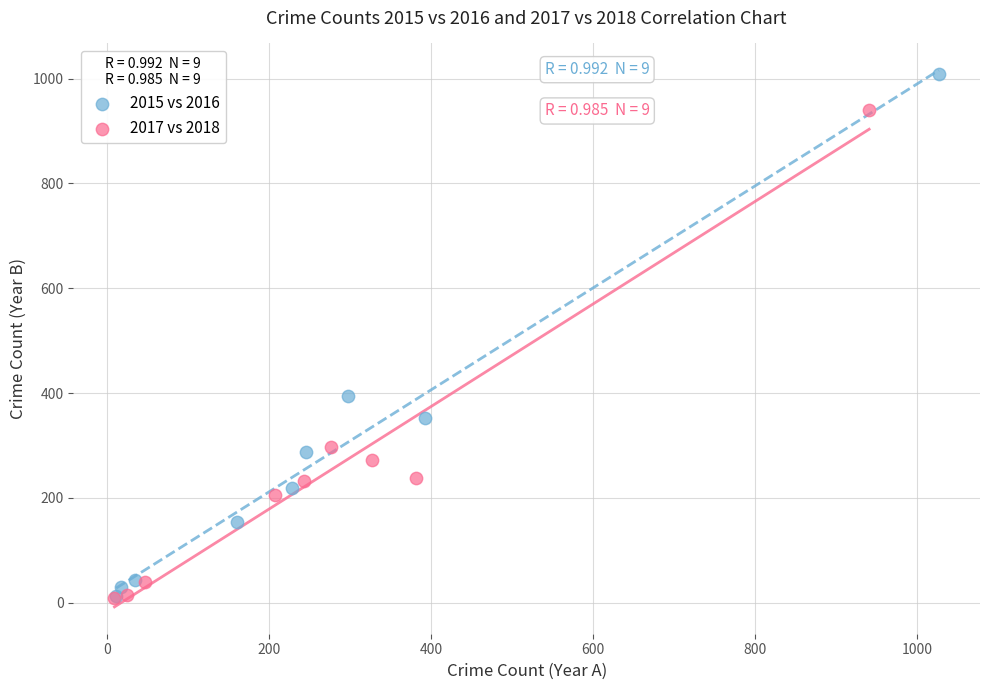

Which series reaches the maximum Y coordinate?

2015 vs 2016